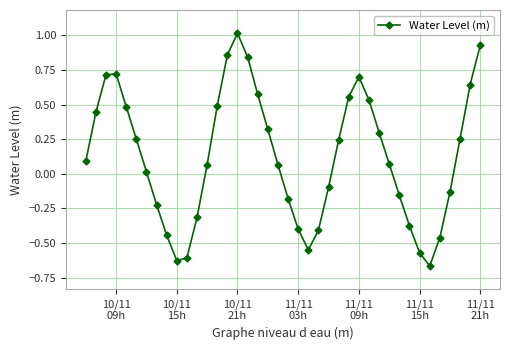

What is the difference between the second highest and minimum values?

1.6